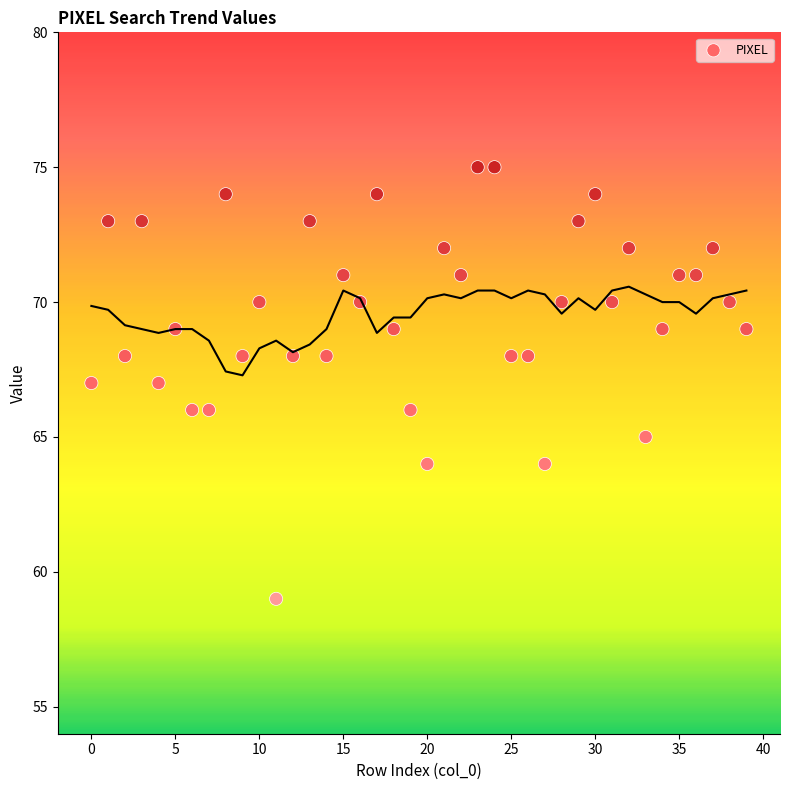

What is the range of Y values (max minus min)?

16